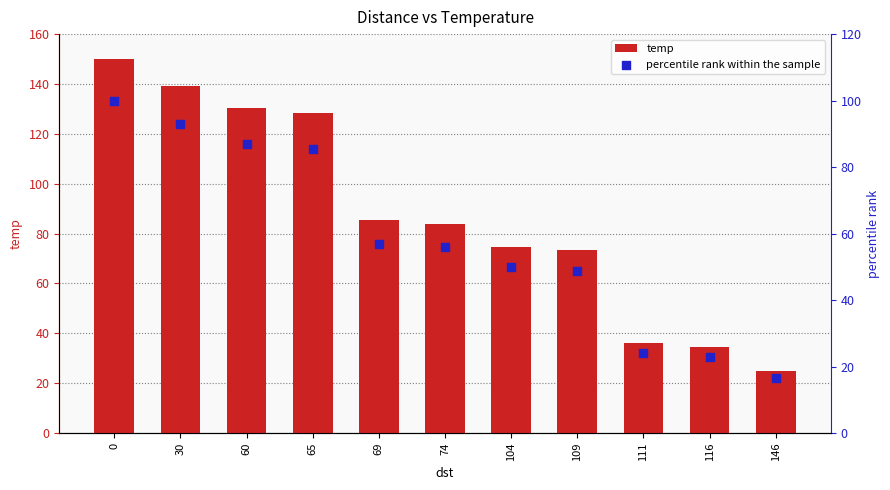

Which series reaches the maximum Y coordinate?

temp